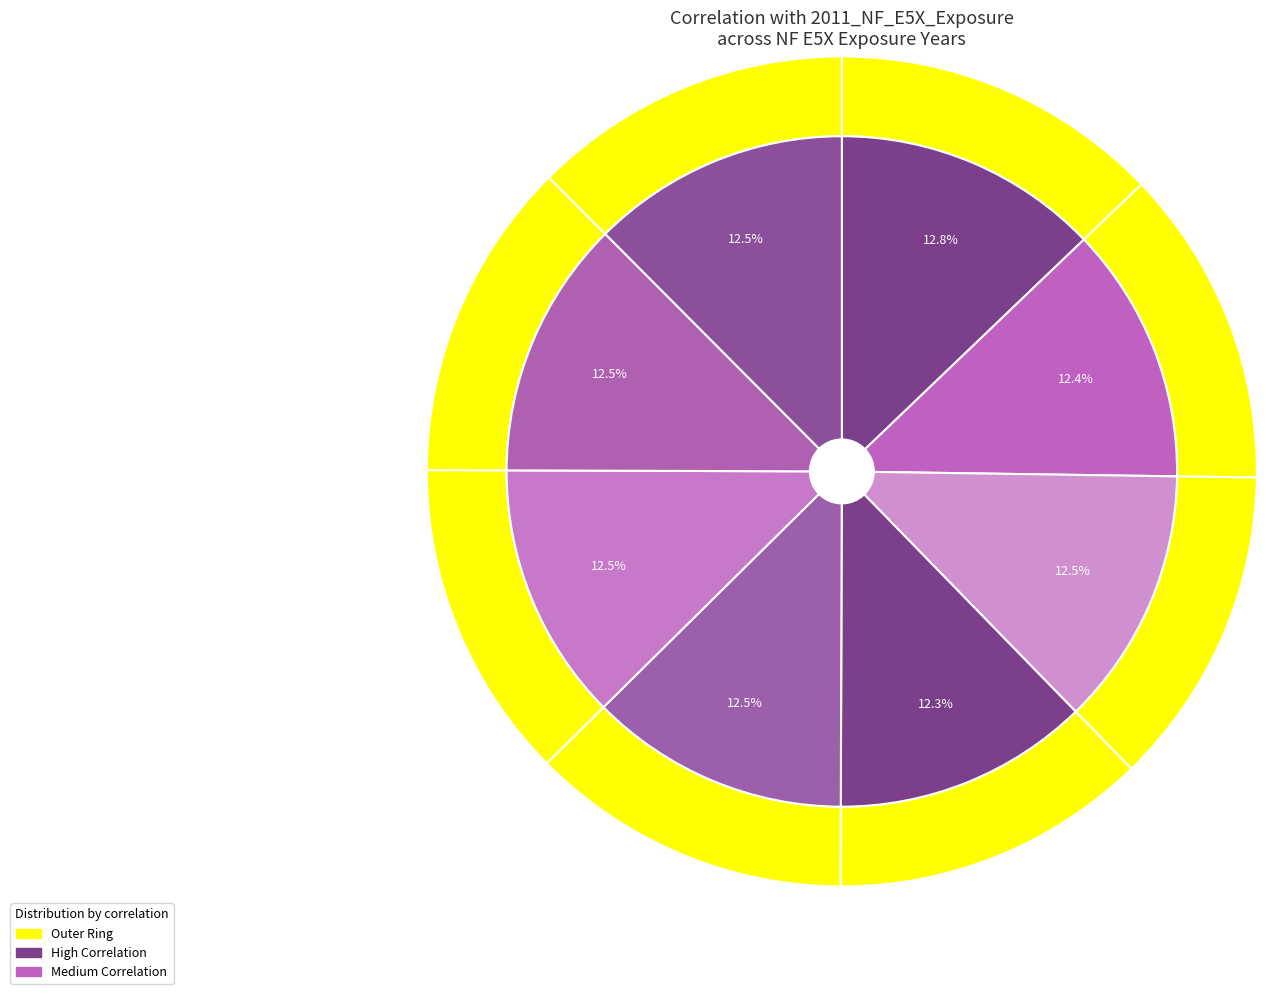

To the nearest percent, what portion does 2013_NF_E5X_Exposure represent?

12%